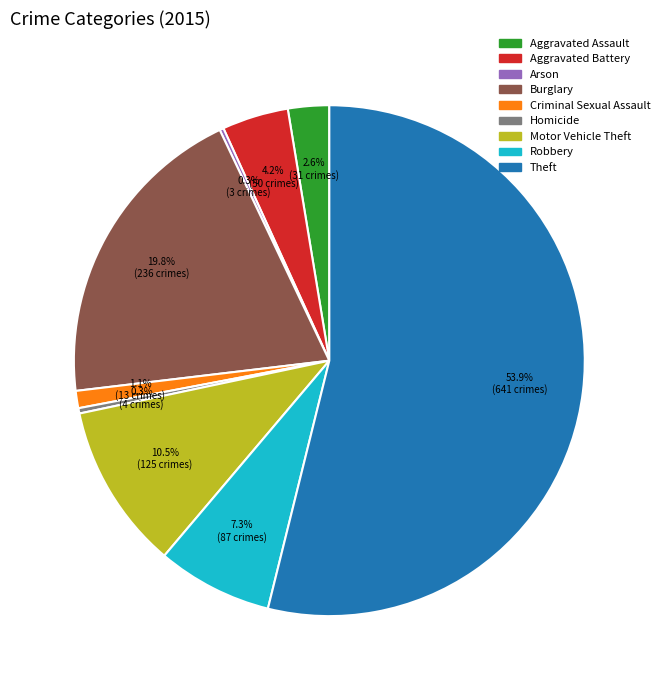

Is it true that Criminal Sexual Assault is 11% of the pie?

False